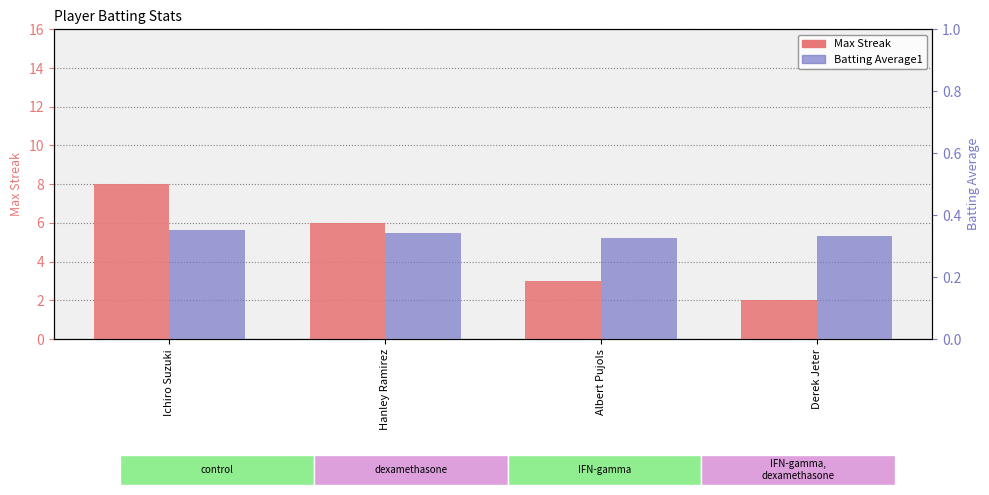

Count the Max Streak values in the range 3 to 8.

3